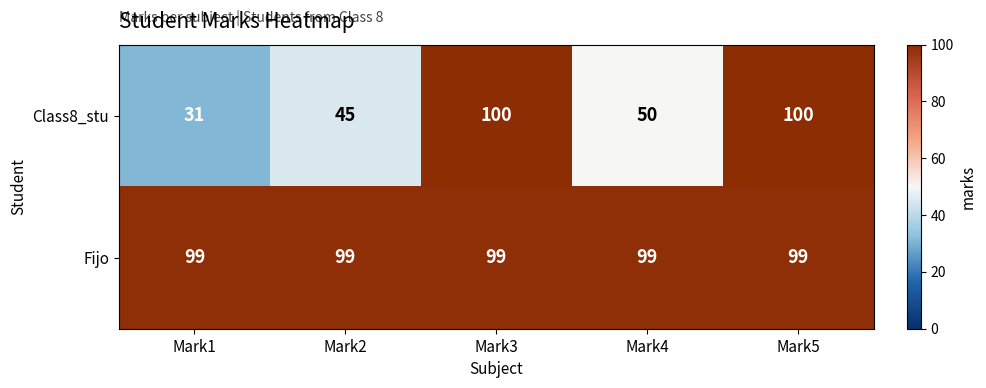

True or false: Fijo has a value of 53 at Mark2.

False